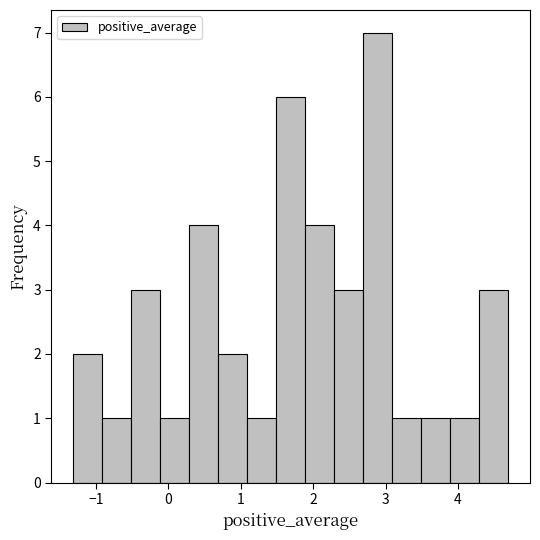

Reading left to right, list every bar in this chart as the range it spans on the x-axis followed by its height. Neither the bar edges nor the heights are printed on the chart, so give them approximately, as read against the axes.

-1.3 to -0.9: 2
-0.9 to -0.5: 1
-0.5 to -0.1: 3
-0.1 to 0.3: 1
0.3 to 0.7: 4
0.7 to 1.1: 2
1.1 to 1.5: 1
1.5 to 1.9: 6
1.9 to 2.3: 4
2.3 to 2.7: 3
2.7 to 3.1: 7
3.1 to 3.5: 1
3.5 to 3.9: 1
3.9 to 4.3: 1
4.3 to 4.7: 3